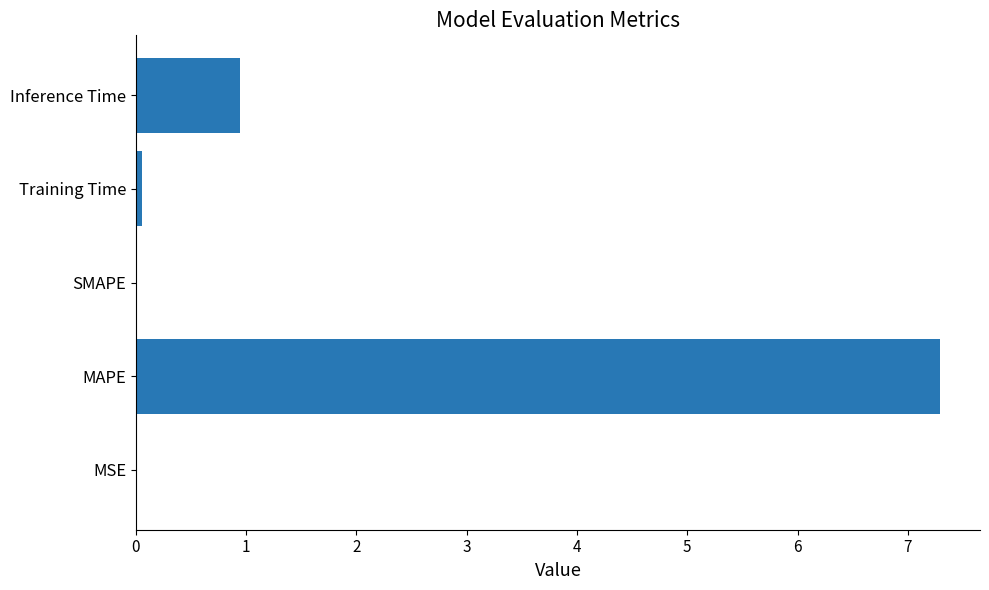

What is the change in value from SMAPE to Inference Time?

+0.9